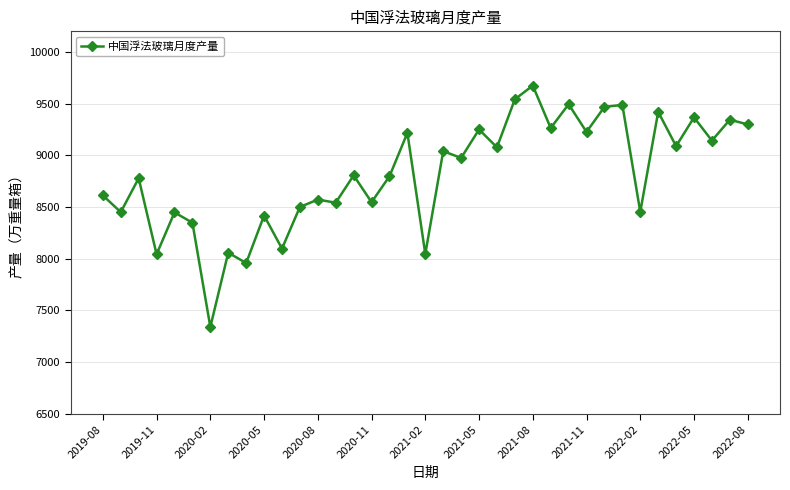

Does the chart have visible grid lines?

Yes